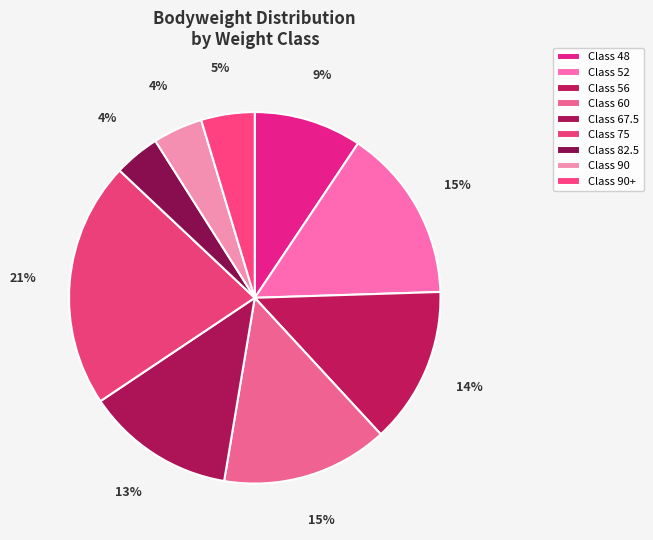

How many segments does this pie chart have?

9